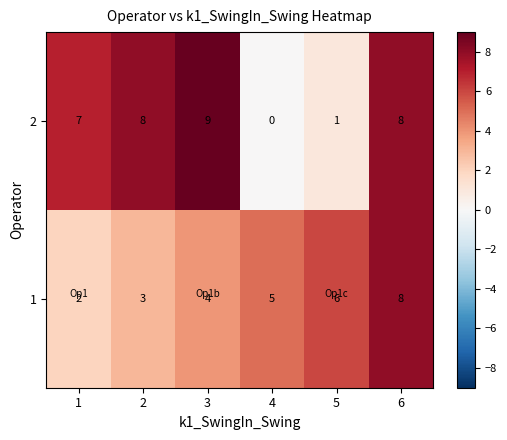

The value of 1 at 5 is 4. True or false?

False